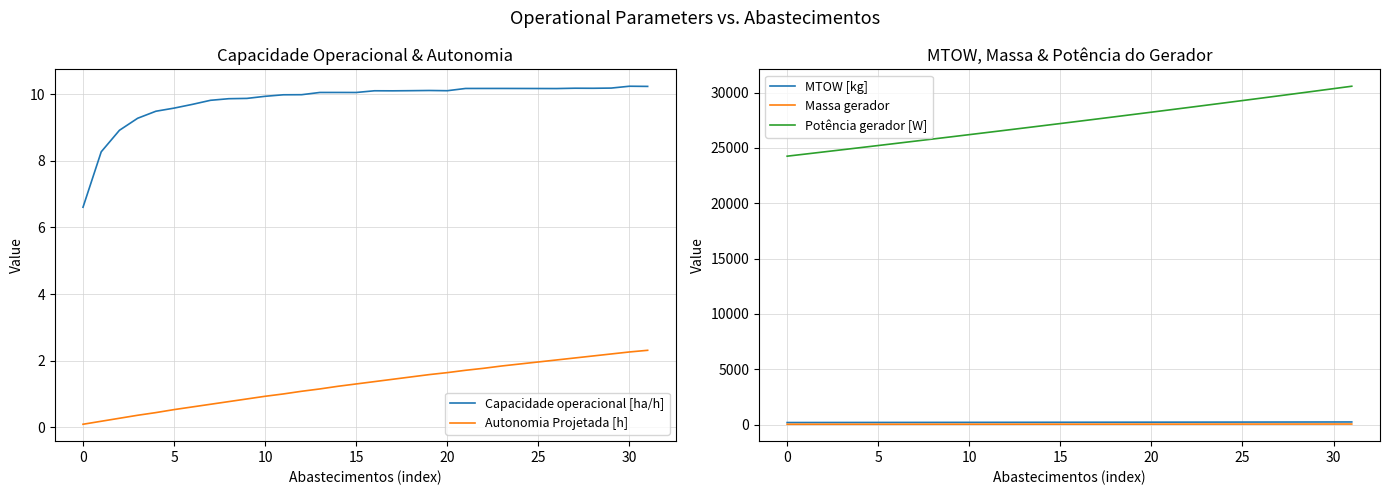

What are all the series names shown in the legend?

Capacidade operacional [ha/h], Autonomia Projetada [h], MTOW [kg], Massa gerador, Potência gerador [W]